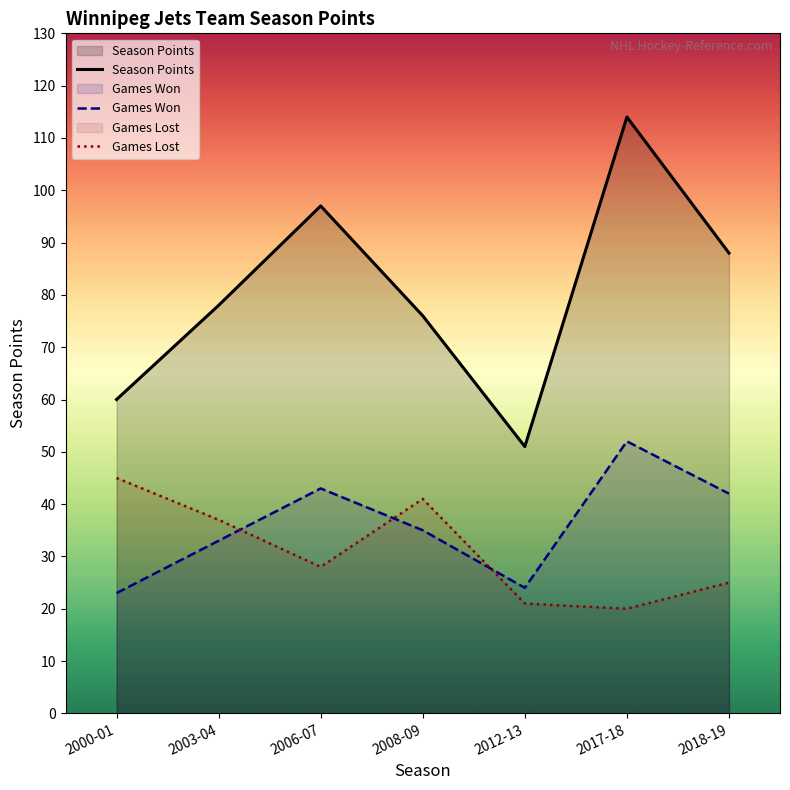

List the labels in order of Games Won value, largest first.

2017-18, 2006-07, 2018-19, 2008-09, 2003-04, 2012-13, 2000-01